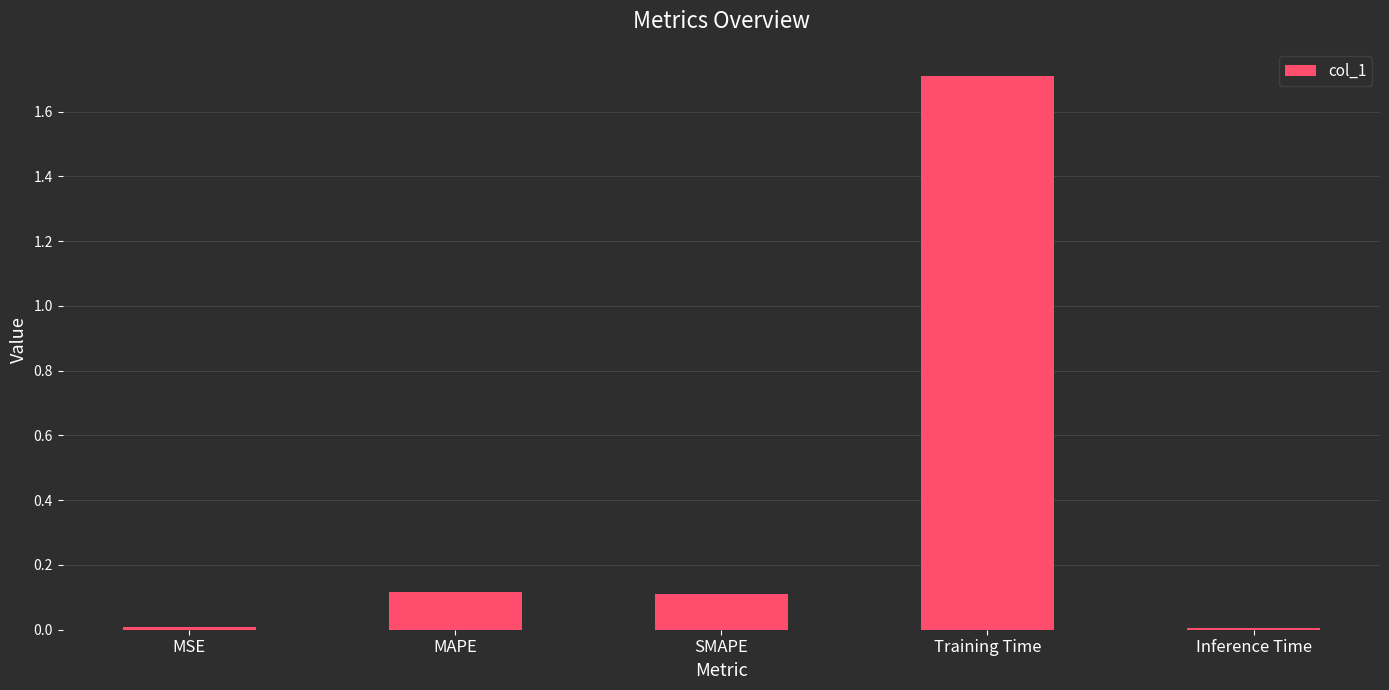

Between Training Time and SMAPE, which is larger?

Training Time